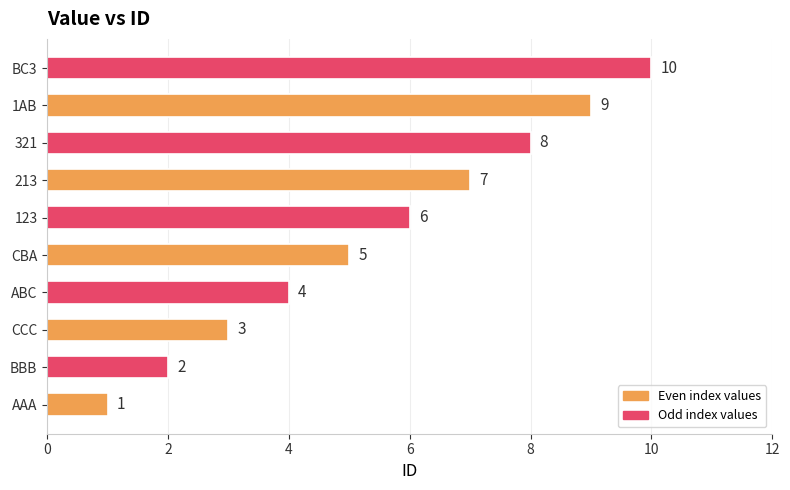

The value at BBB is 1. True or false?

False